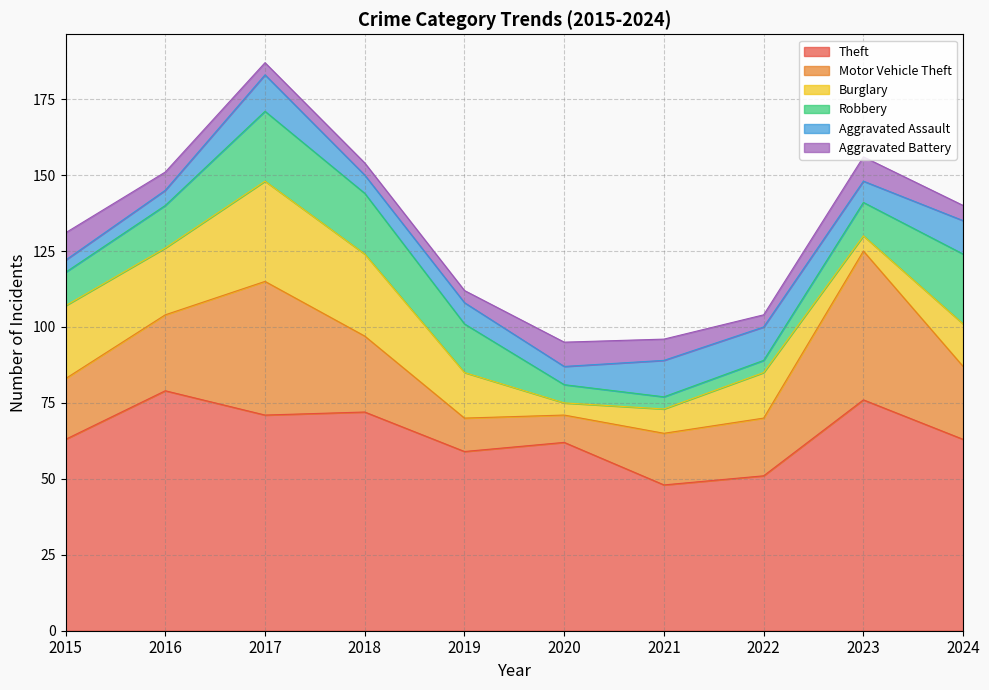

How many interior local valleys does the Aggravated Assault series have?

3